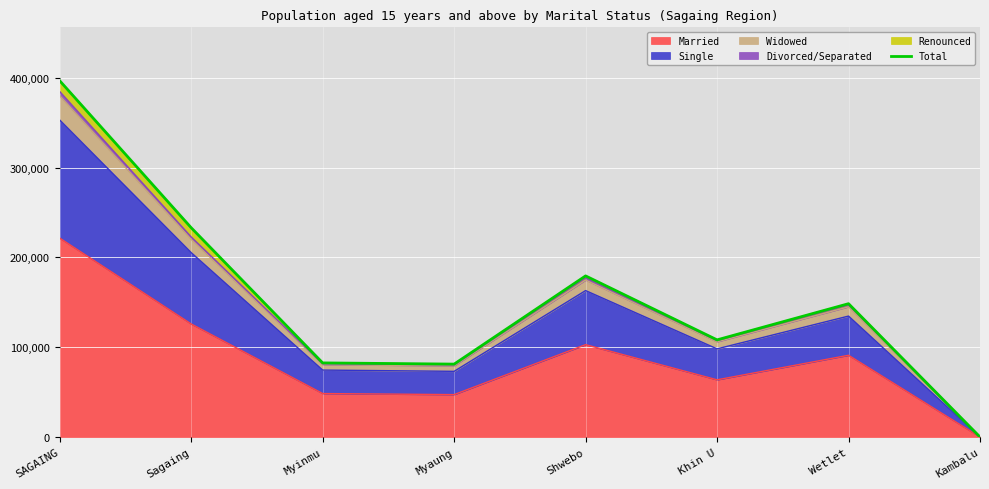

True or false: Married has a value of 83368 at Myinmu.

False